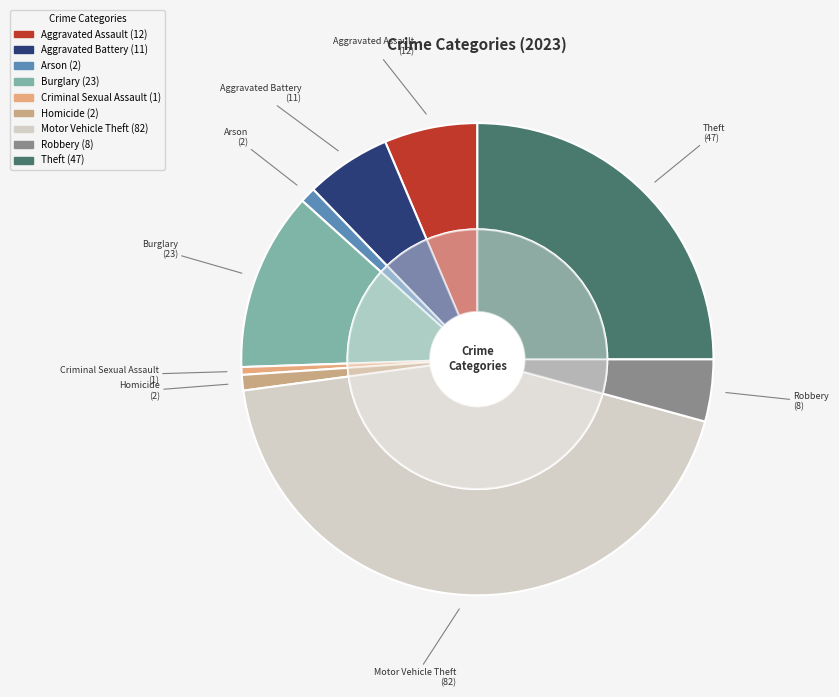

How many slices are in this pie chart?

9